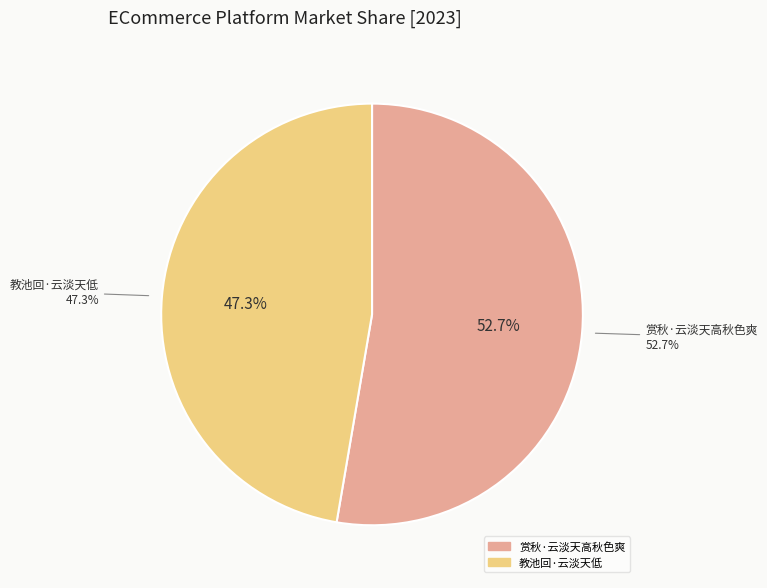

Does any single category account for the majority?

Yes